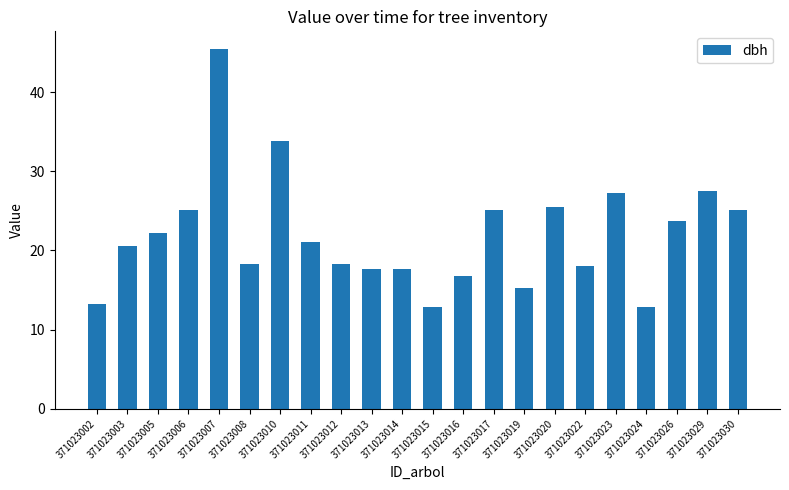

Are the bars grouped side by side (vs. stacked)?

No